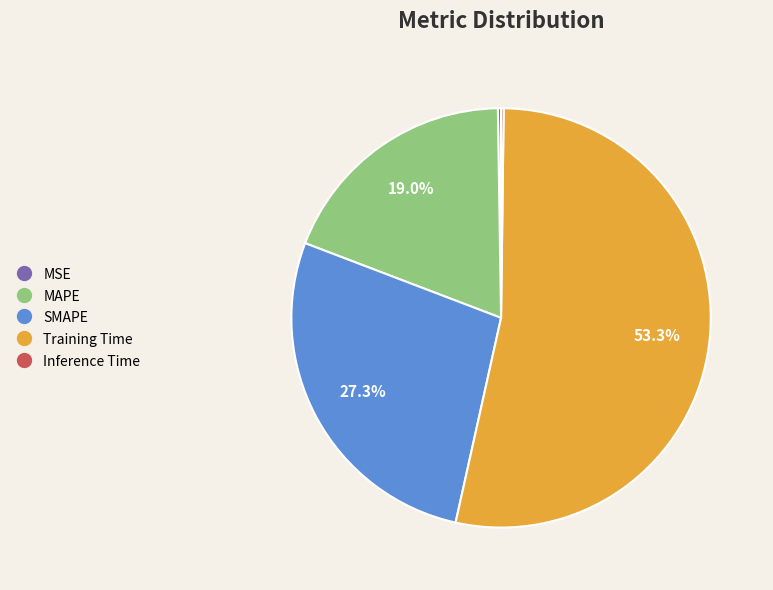

Is there a majority slice in this chart?

Yes